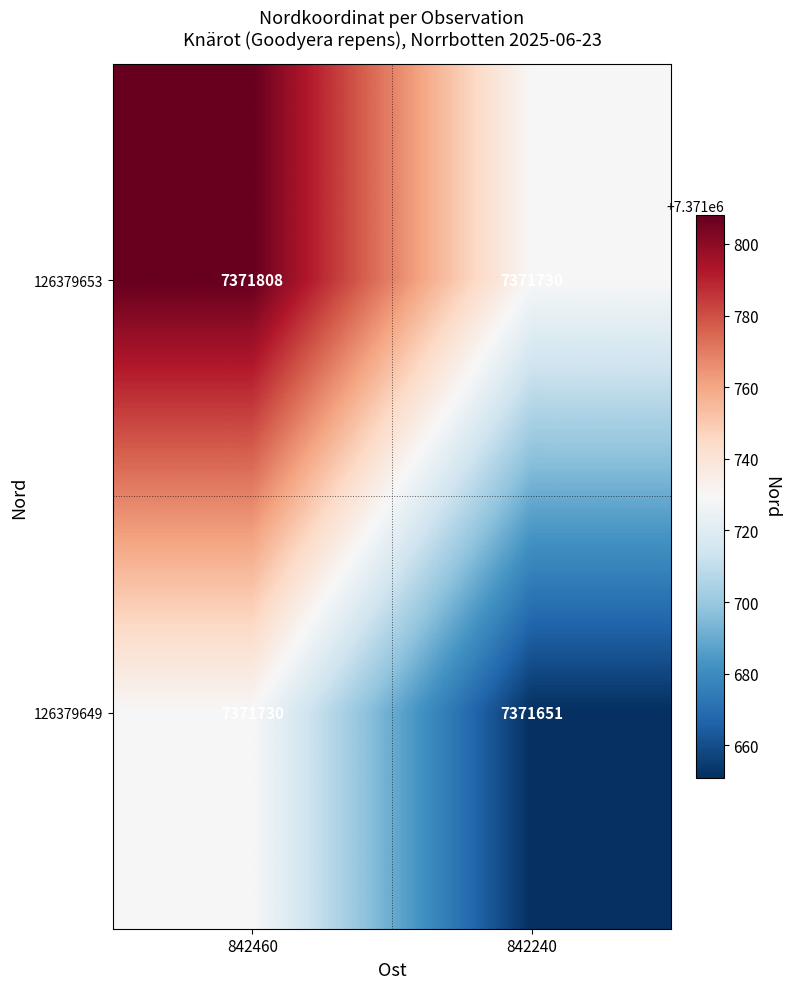

What is the total value across all series at 842240?

14743381